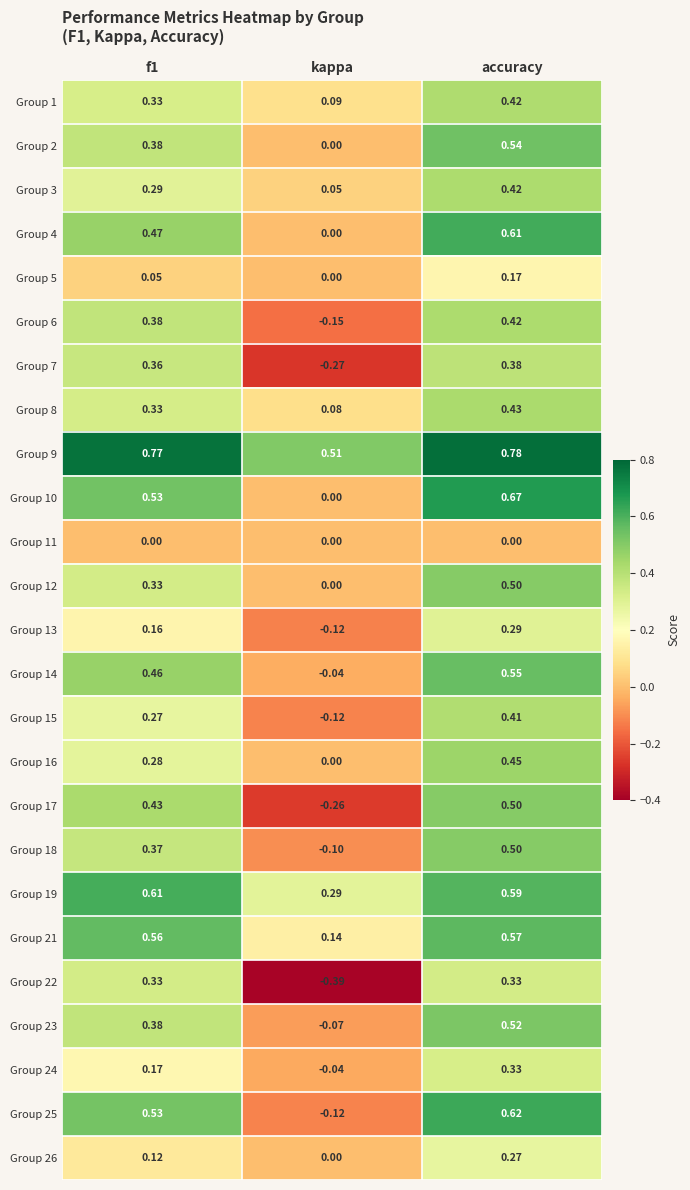

Which series has the largest total across all categories?

Group 9